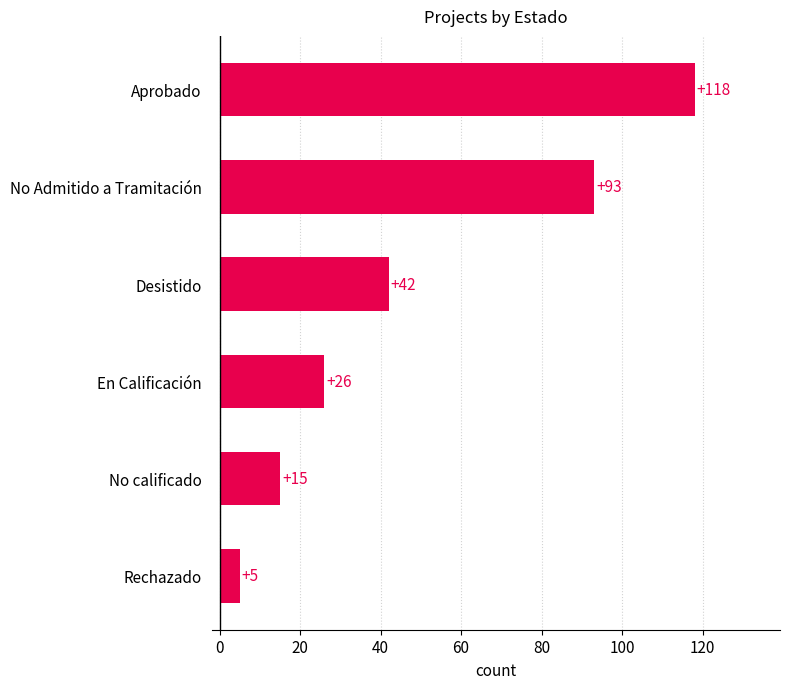

List the labels in order of value, smallest first.

Rechazado, No calificado, En Calificación, Desistido, No Admitido a Tramitación, Aprobado